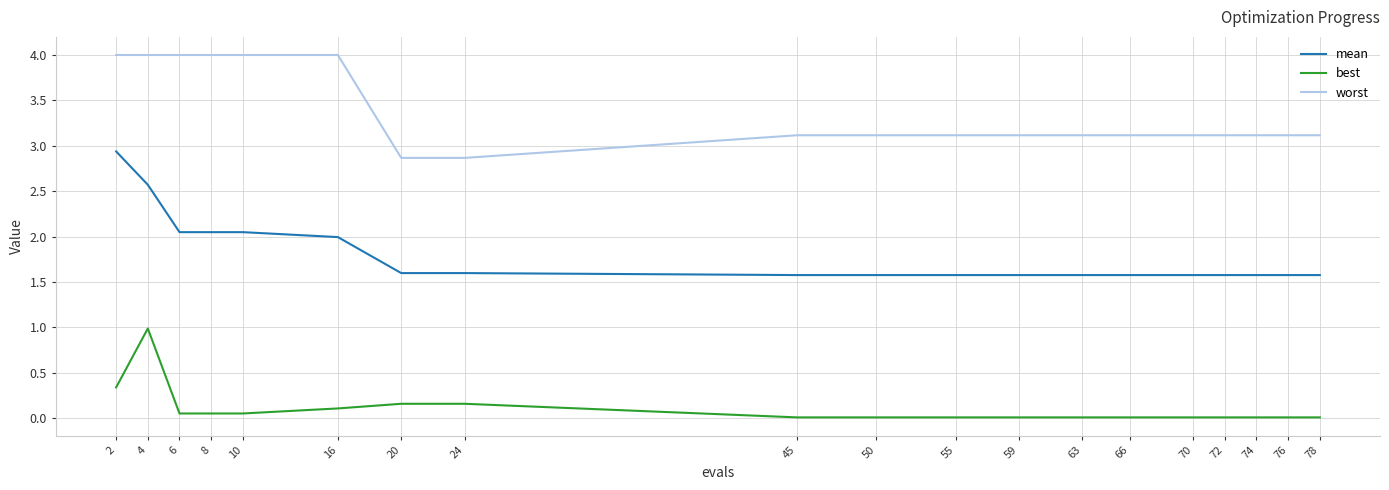

What is the difference between the maximum and minimum values in the mean series?

1.4